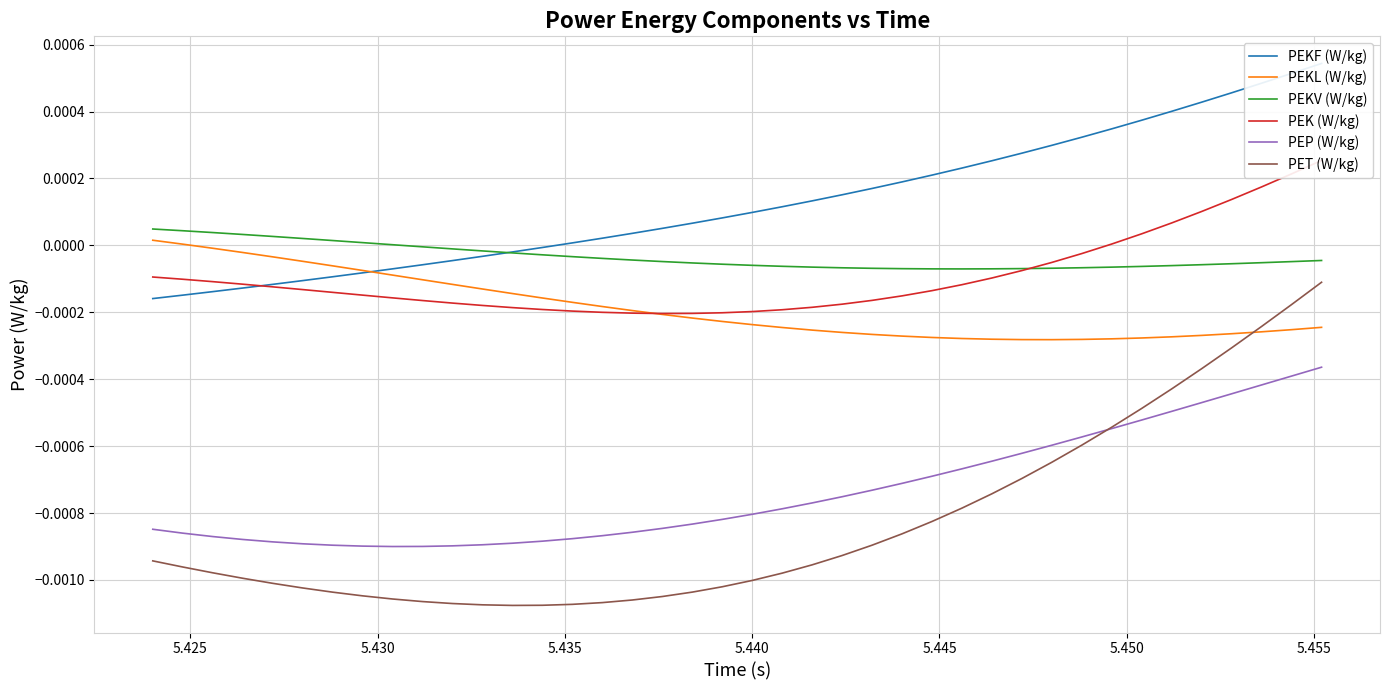

True or false: PEKV (W/kg) and PET (W/kg) intersect in this chart.

False